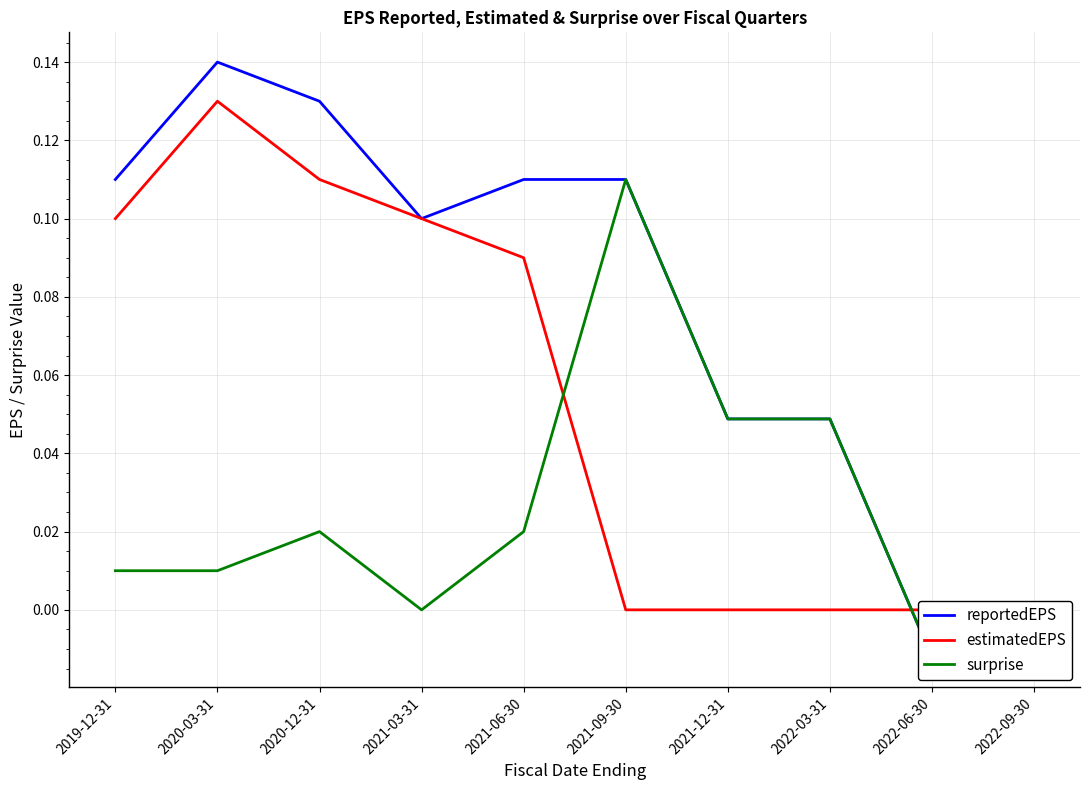

Which category has the lowest value in the reportedEPS series?

2022-06-30